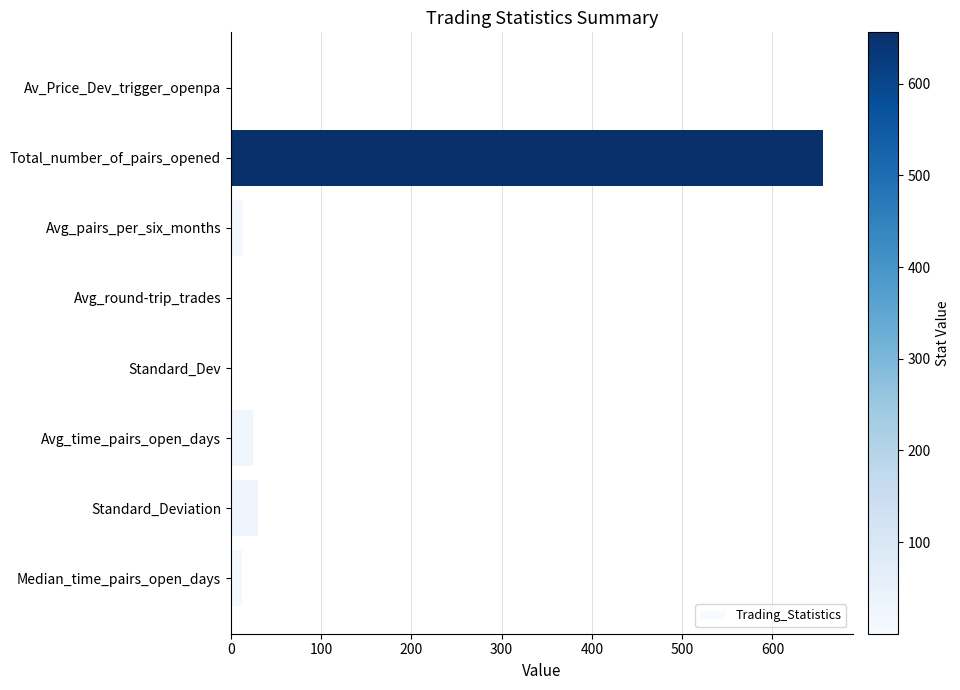

What is the greatest value displayed?

656.0